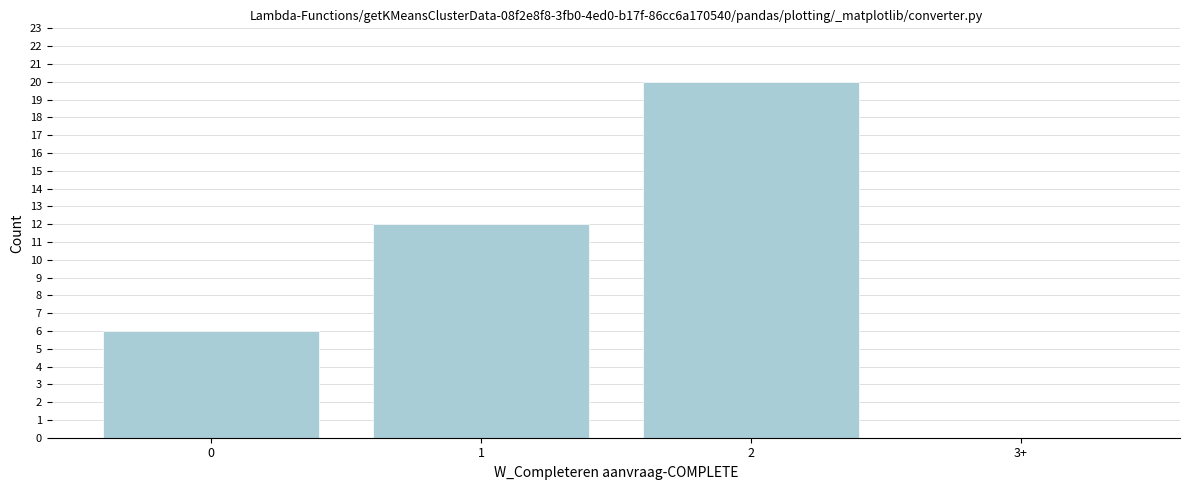

Reading right to left, extract all data points from this chart.

3+=0	2=20	1=12	0=6